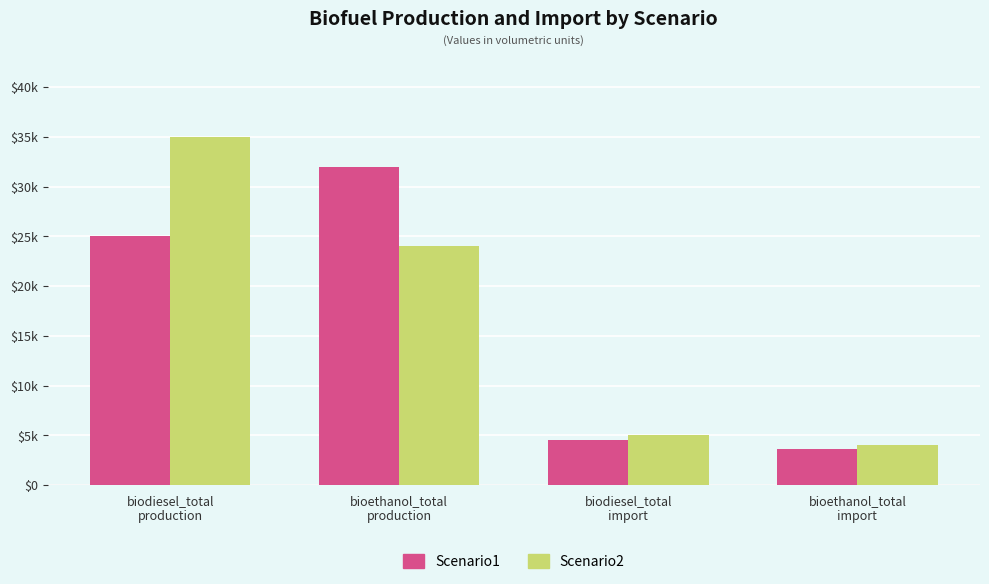

Reading left to right, what are all the values shown in this chart?

Scenario1: biodiesel_total
production=25000	bioethanol_total
production=32000	biodiesel_total
import=4500	bioethanol_total
import=3600
Scenario2: biodiesel_total
production=35000	bioethanol_total
production=24000	biodiesel_total
import=5000	bioethanol_total
import=4000